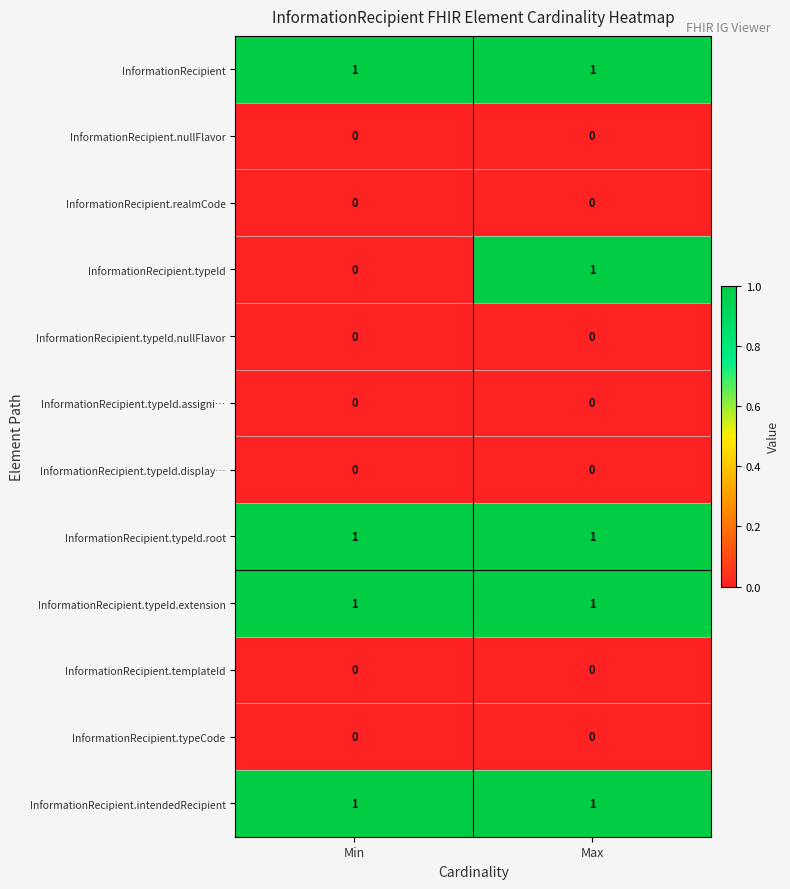

How many series are shown in this chart?

12